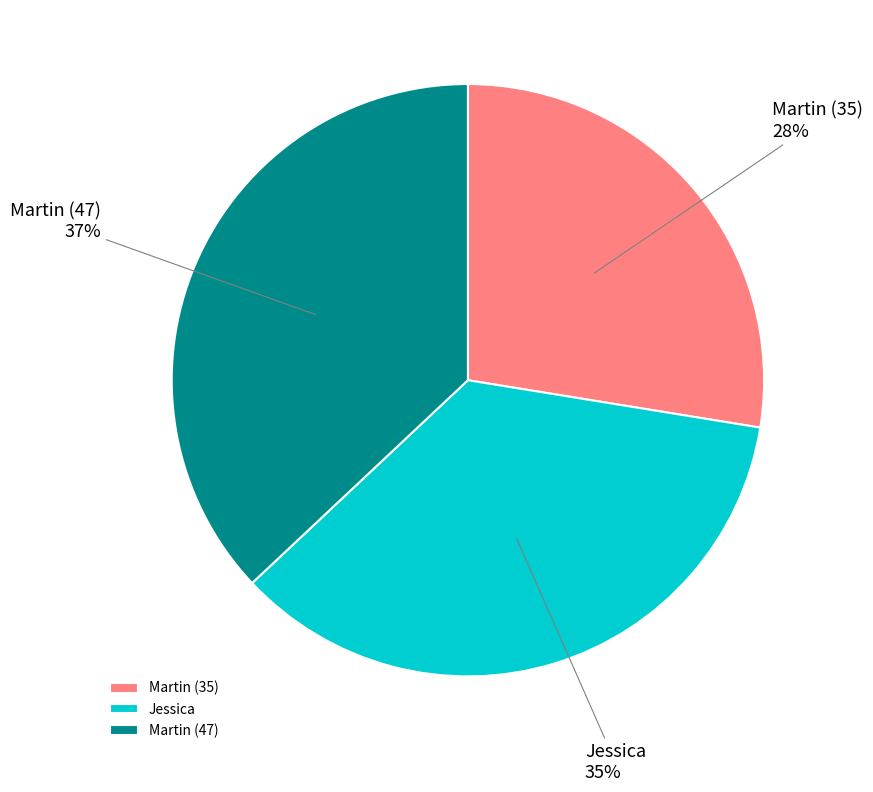

To the nearest percent, what portion does Martin (47) represent?

37%